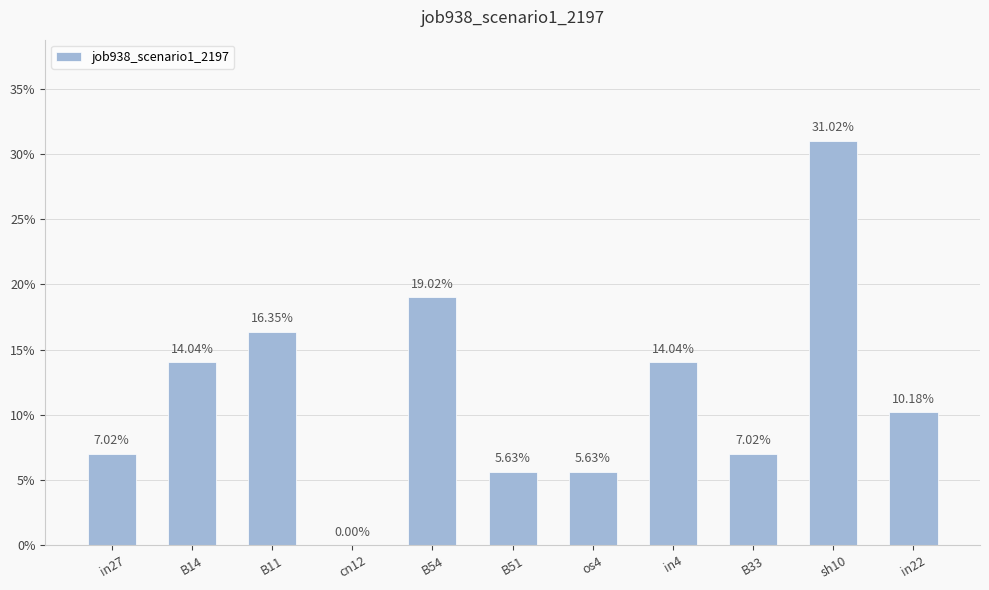

Are the bars horizontal?

No